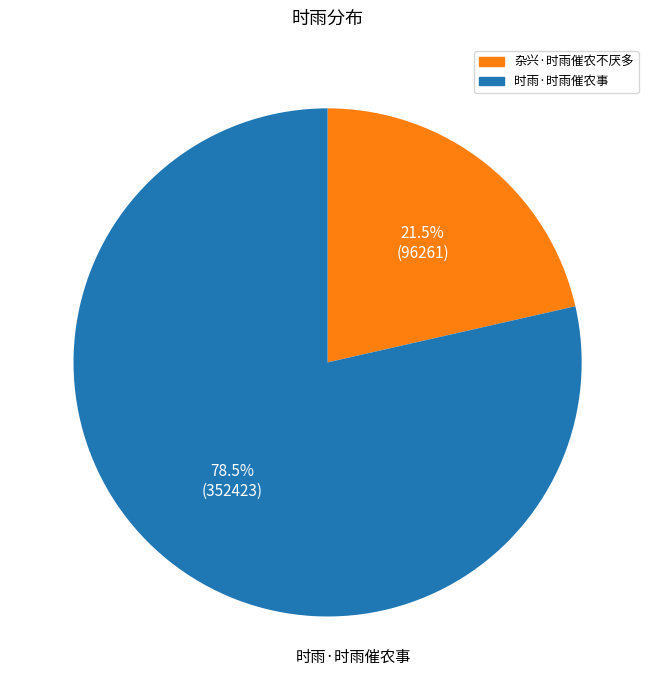

Does 杂兴·时雨催农不厌多 account for over 50% of the chart?

No